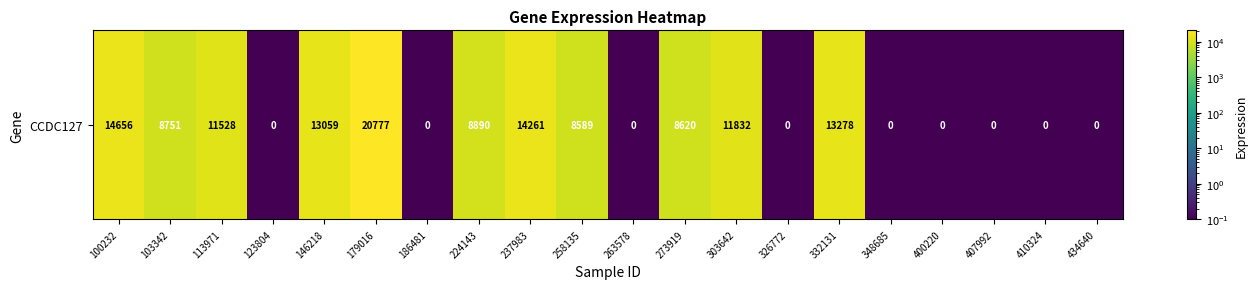

What is the difference between the second highest and second lowest values?

14655.9